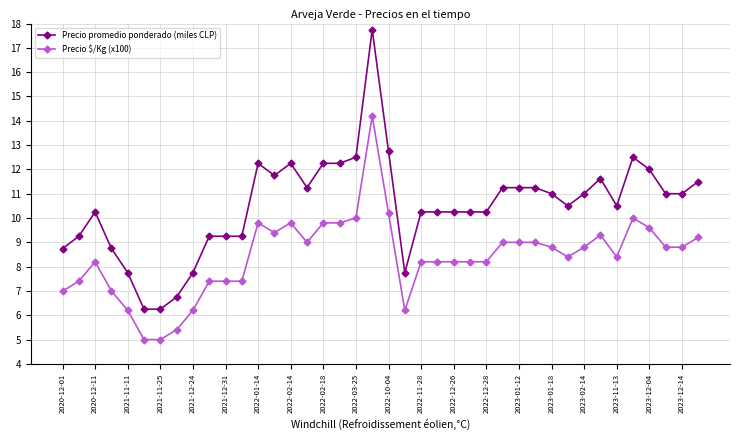

Which series has the largest range (max minus min)?

Precio promedio ponderado (miles CLP)